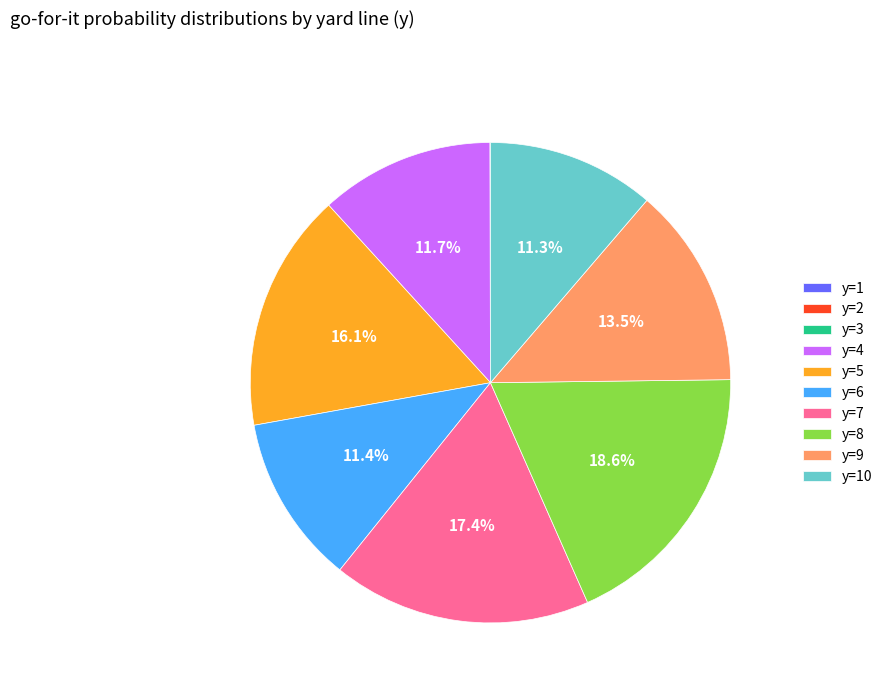

To the nearest percent, what is the difference between the y=4 and y=8 slice percentages?

7%